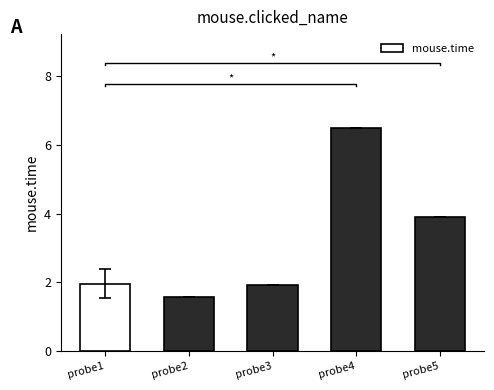

What is the sum of the values at probe1 and probe2?

3.5